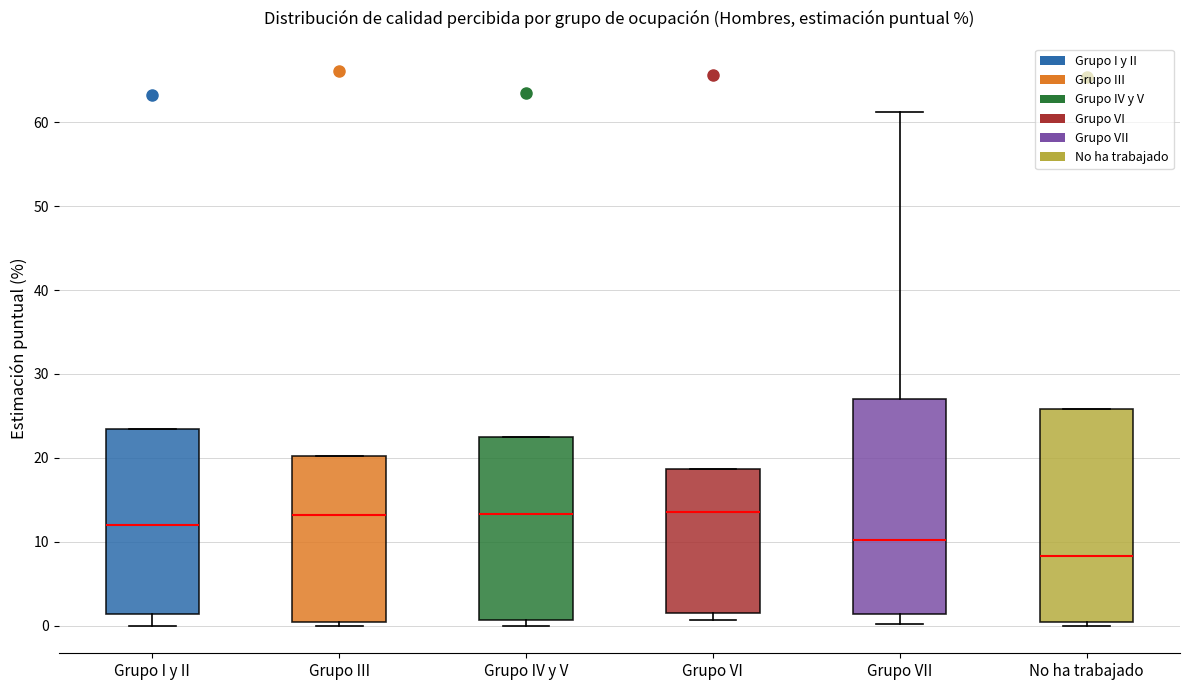

Reading left to right, transcribe this box plot: for each box, give where its median line is, the range the box spans, and where its two whiskers end, as read against the y-axis. The values are not printed on the chart, so give them approximately, as read against the axis.

Grupo I y II: median 12, box 1 to 23, whiskers 0 to 23
Grupo III: median 13, box 0 to 20, whiskers 0 (just below the box's lower edge) to 20
Grupo IV y V: median 13, box 1 to 22, whiskers 0 to 22
Grupo VI: median 14, box 2 to 19, whiskers 1 to 19
Grupo VII: median 10, box 1 to 27, whiskers 0 to 61
No ha trabajado: median 8, box 0 to 26, whiskers 0 (just below the box's lower edge) to 26